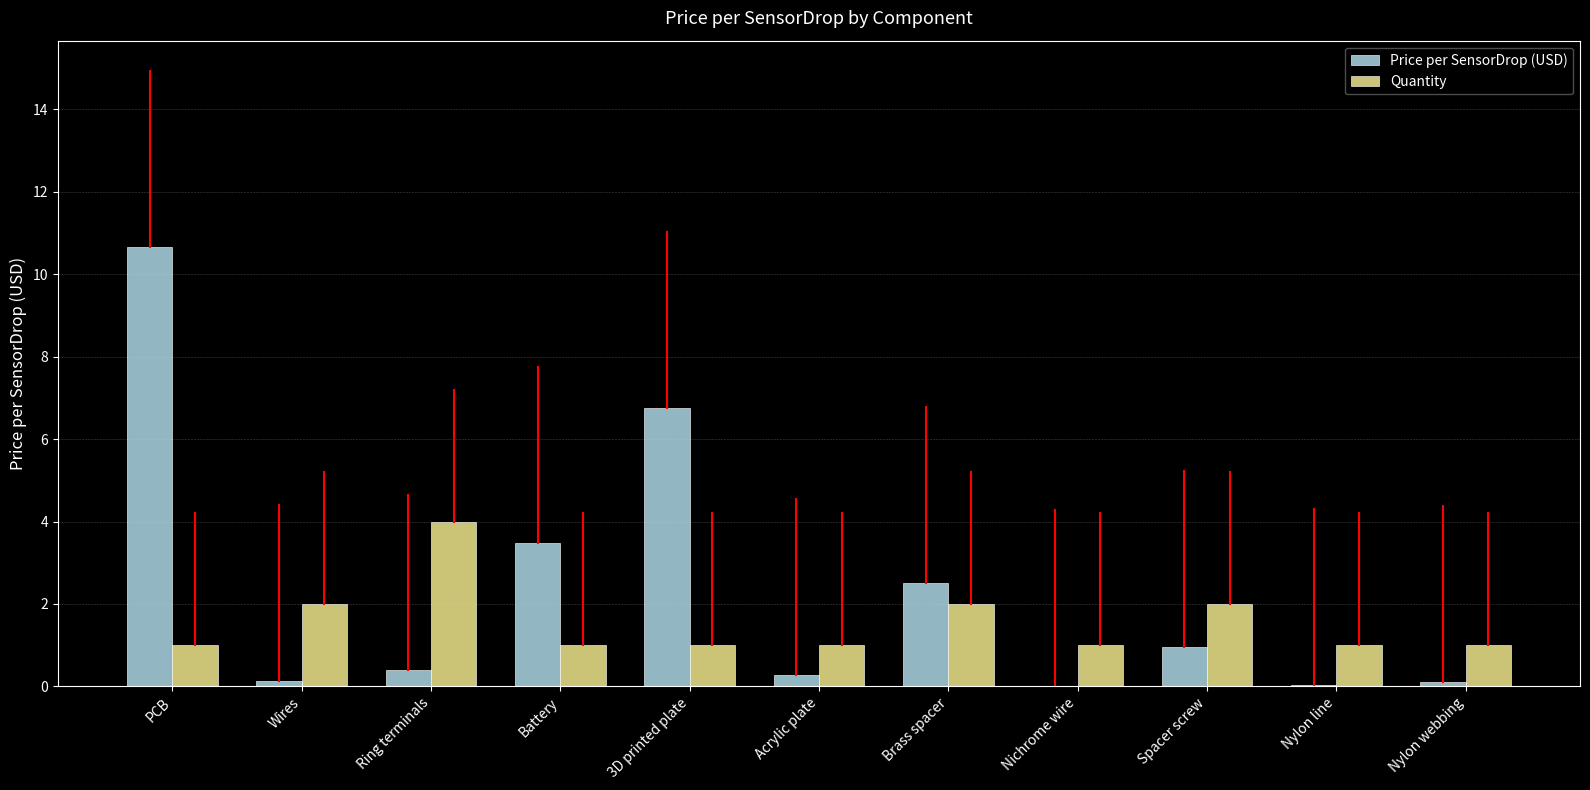

What is the sum of all Price per SensorDrop (USD) values?

25.4